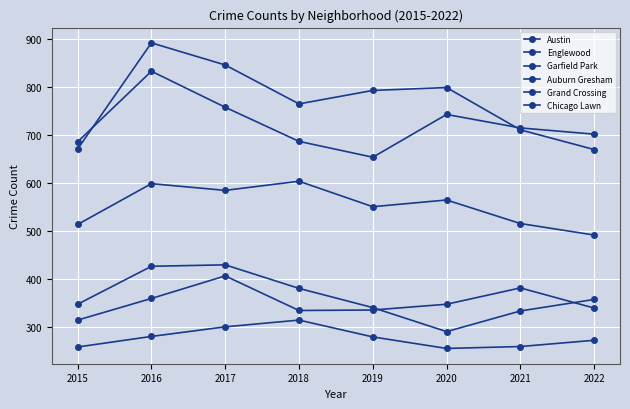

What is the difference between the maximum and minimum values in the Chicago Lawn series?

59